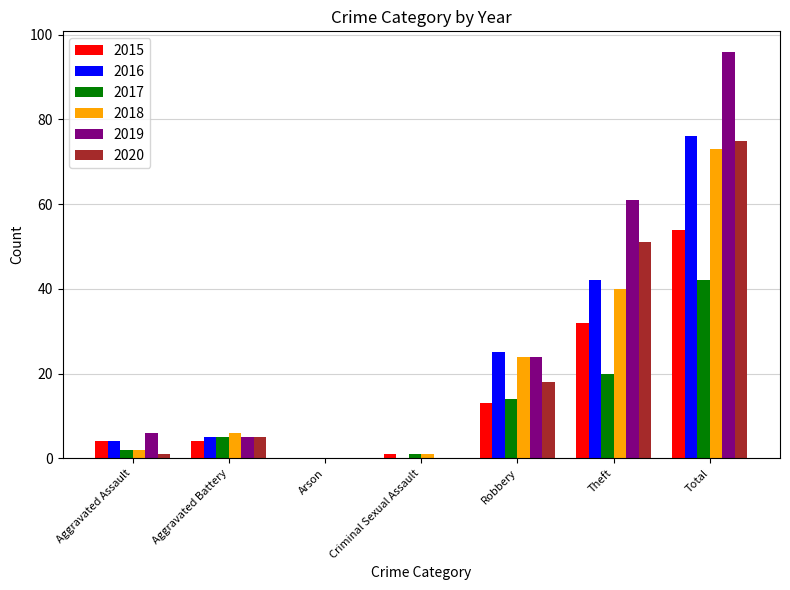

The 2017 series shows 20 at Theft. True or false?

True